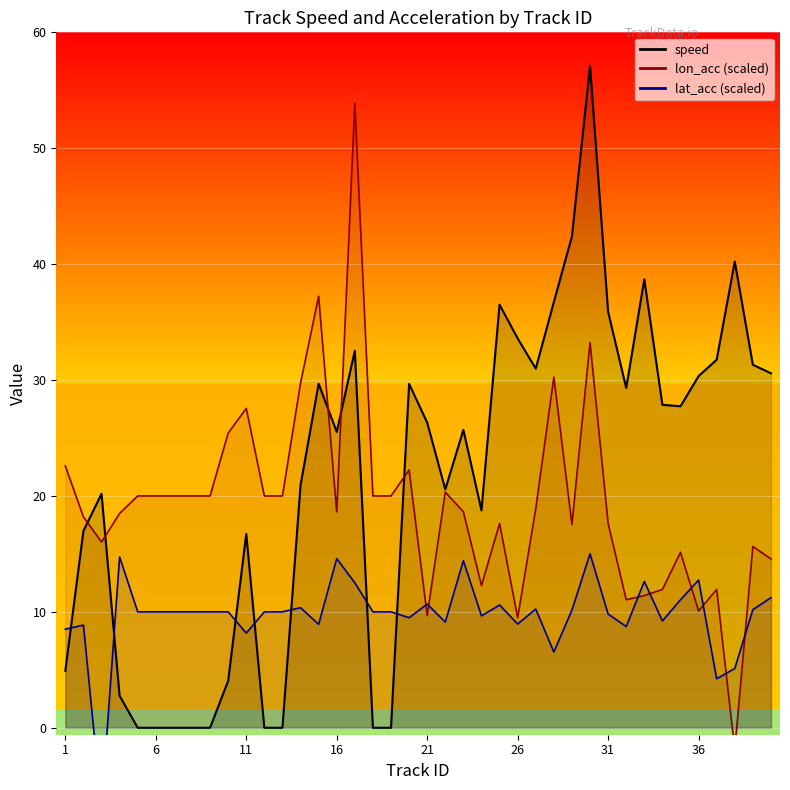

What is the spread (max minus min) of values at 31?

26.1